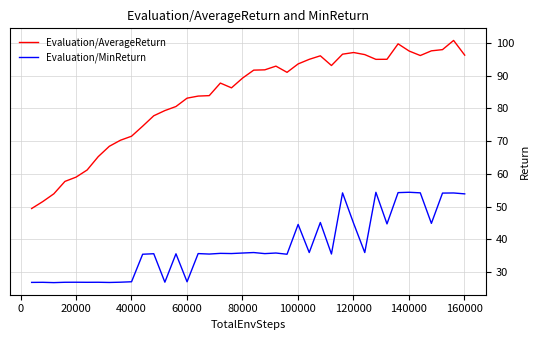

Which series has the largest range (max minus min)?

Evaluation/AverageReturn